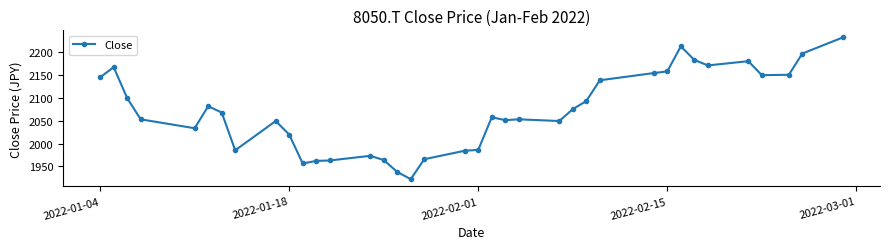

What is the minimum value shown in the chart?

1922.1